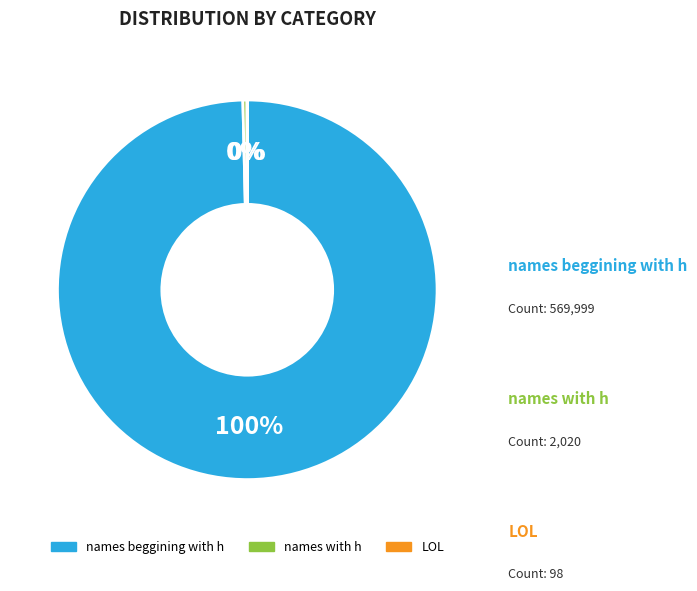

Which category has the biggest portion of the pie?

names beggining with h